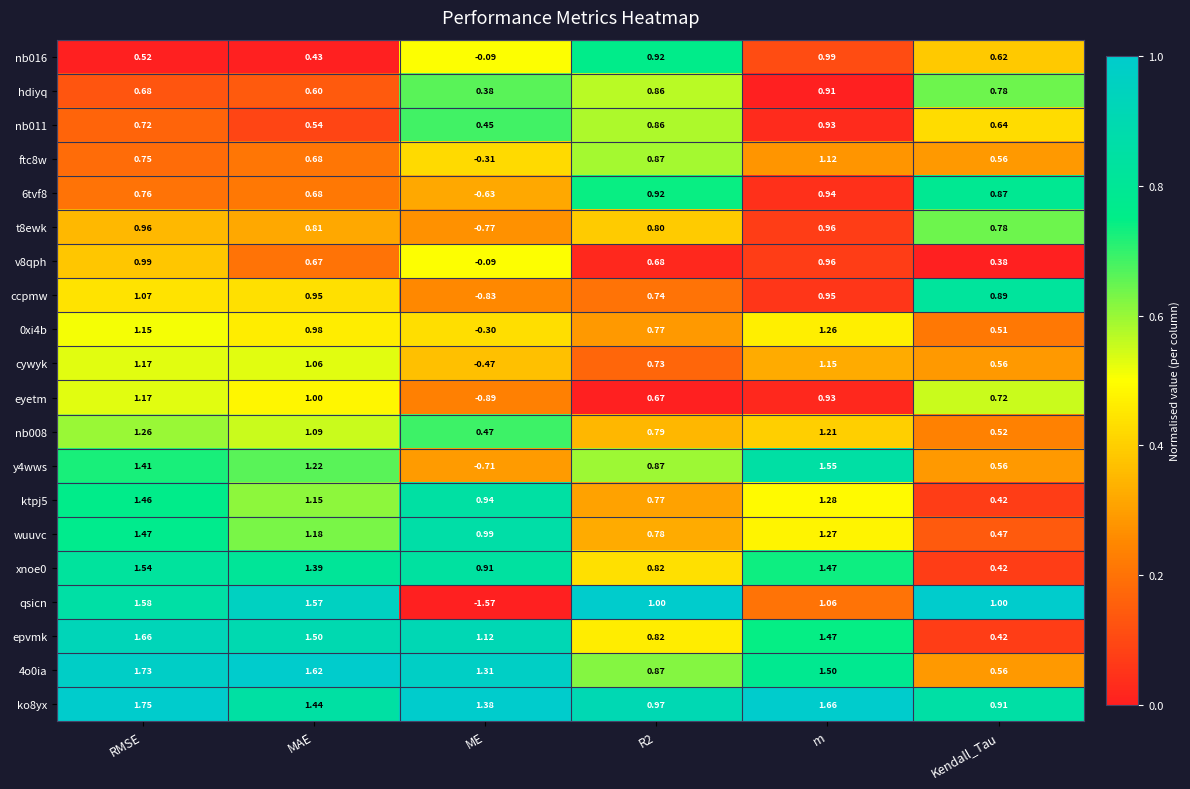

Which series has the largest total across all categories?

ko8yx